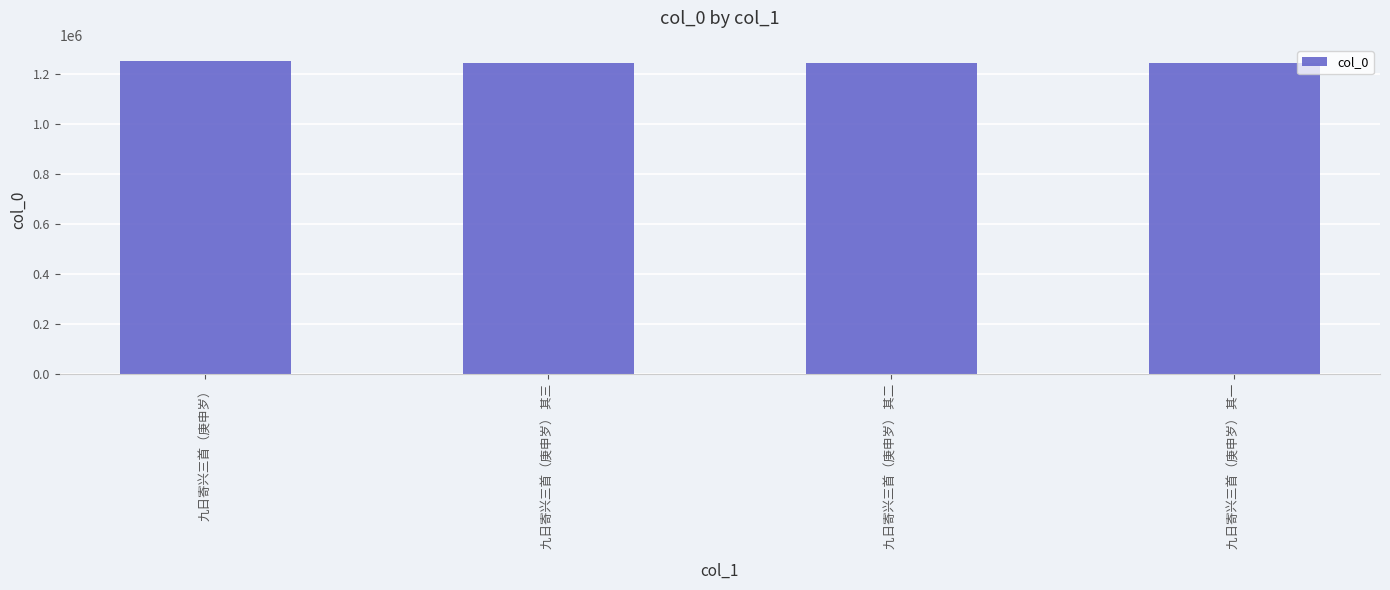

What is the difference between the maximum and second lowest values?

8700